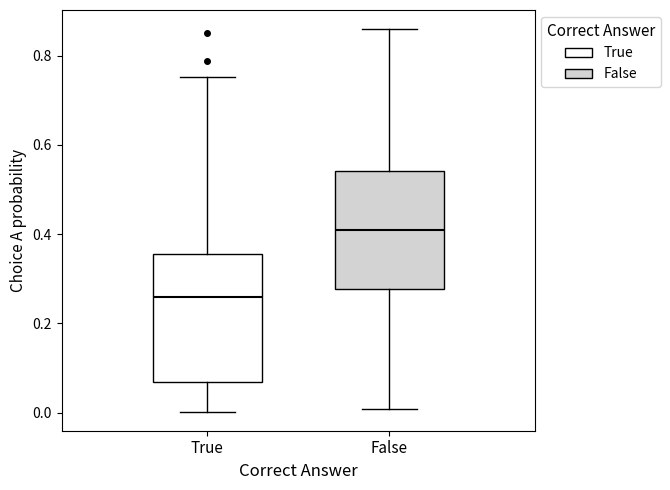

Comparing the boxes themselves (not the whiskers), which one is the tallest?

True